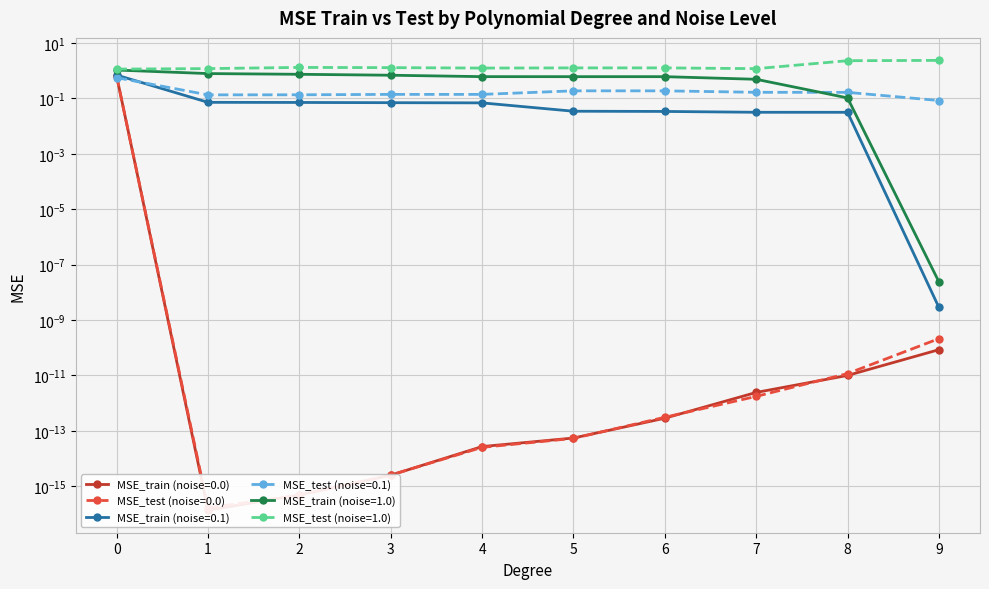

Which series has the largest range (max minus min)?

MSE_test (noise=1.0)